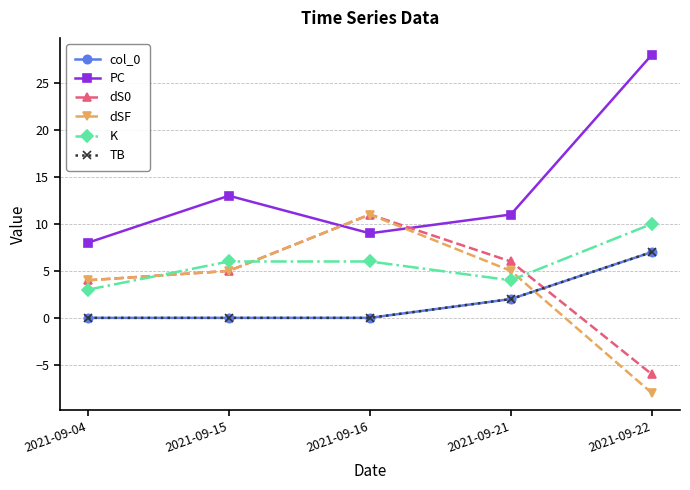

True or false: K has more than 1 interior local peaks.

False